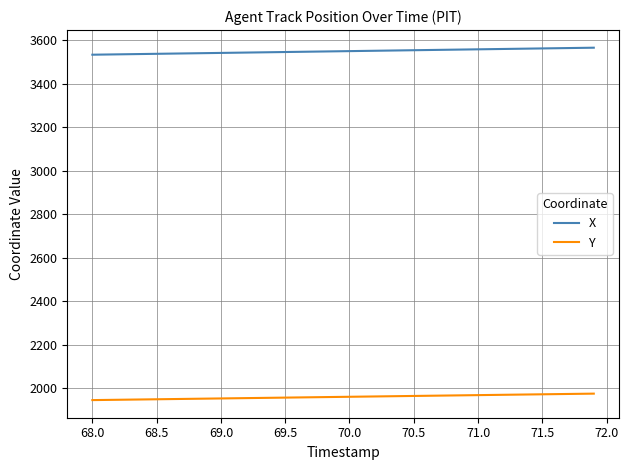

True or false: X and Y intersect in this chart.

False